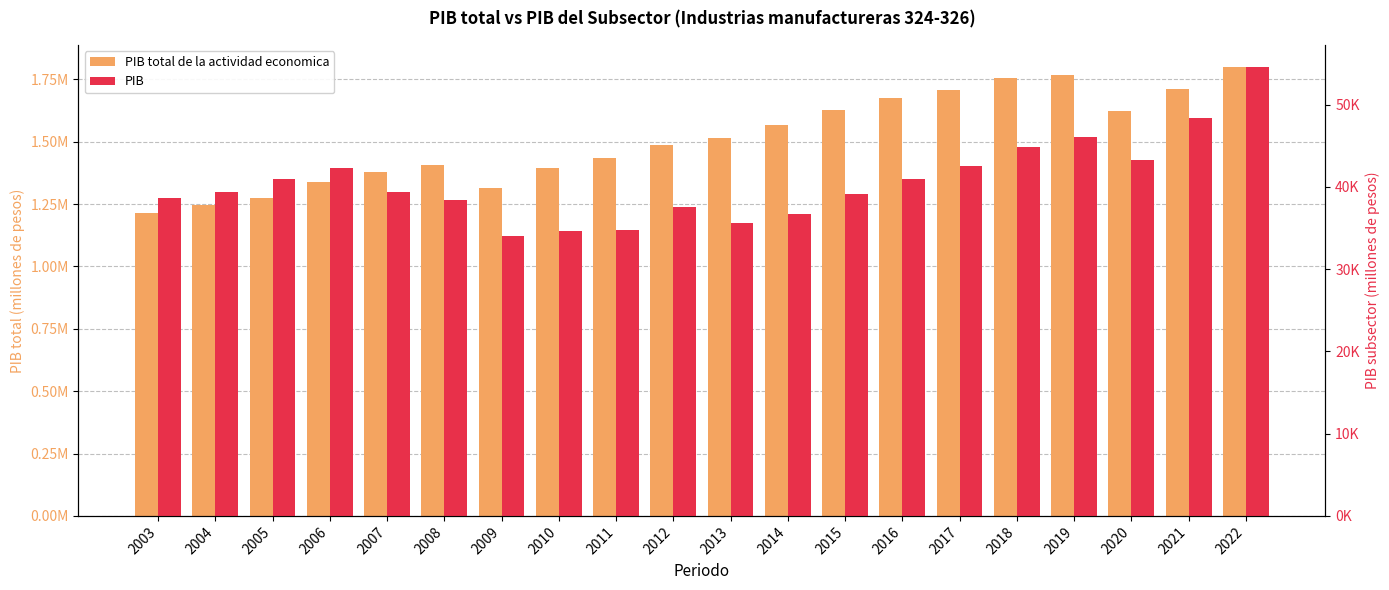

Reading left to right, extract all data points from this chart.

PIB total de la actividad economica: 2003=1212171.2	2004=1246901.4	2005=1274855.8	2006=1340006.1	2007=1380125.9	2008=1408019.7	2009=1315481.8	2010=1393675.4	2011=1433185.4	2012=1488616.8	2013=1514072.6	2014=1567647.2	2015=1626750.8	2016=1676418.7	2017=1708140.0	2018=1754179.5	2019=1767123.3	2020=1624208.9	2021=1712483.1	2022=1798206.2
PIB: 2003=38620.7	2004=39418.9	2005=40963.5	2006=42281.9	2007=39424.9	2008=38453.2	2009=33990.7	2010=34659.4	2011=34805.7	2012=37595.4	2013=35585.7	2014=36741.2	2015=39114.5	2016=40920.1	2017=42489.0	2018=44841.0	2019=46095.7	2020=43311.6	2021=48388.9	2022=54540.8